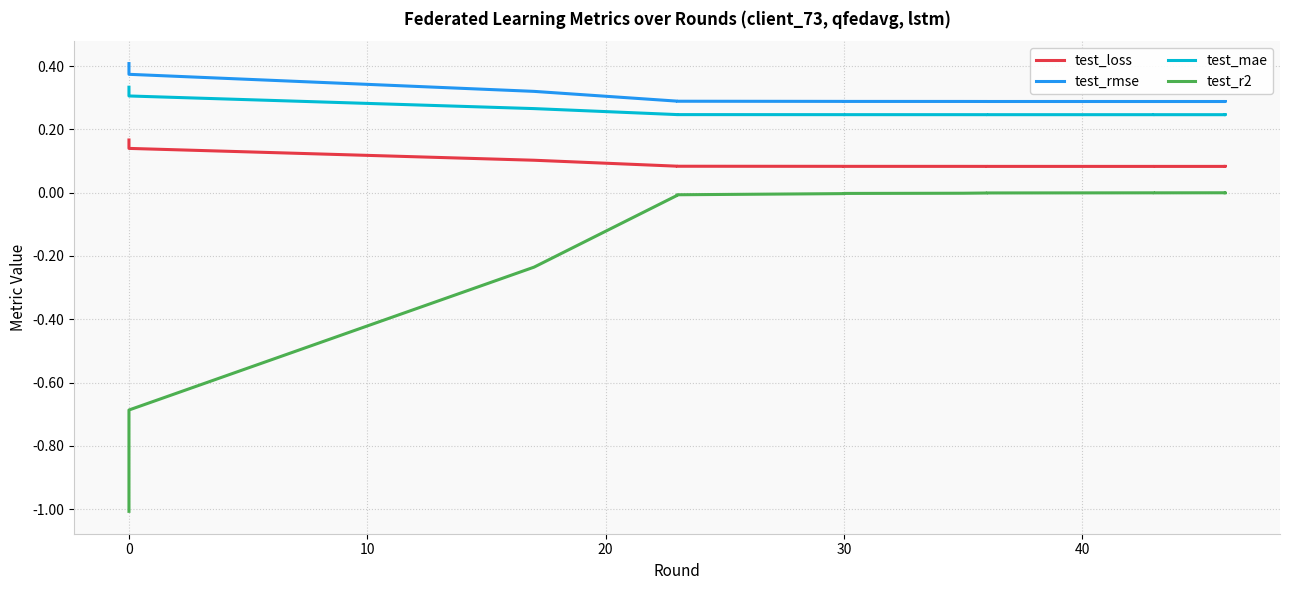

True or false: test_r2 and test_rmse intersect in this chart.

False